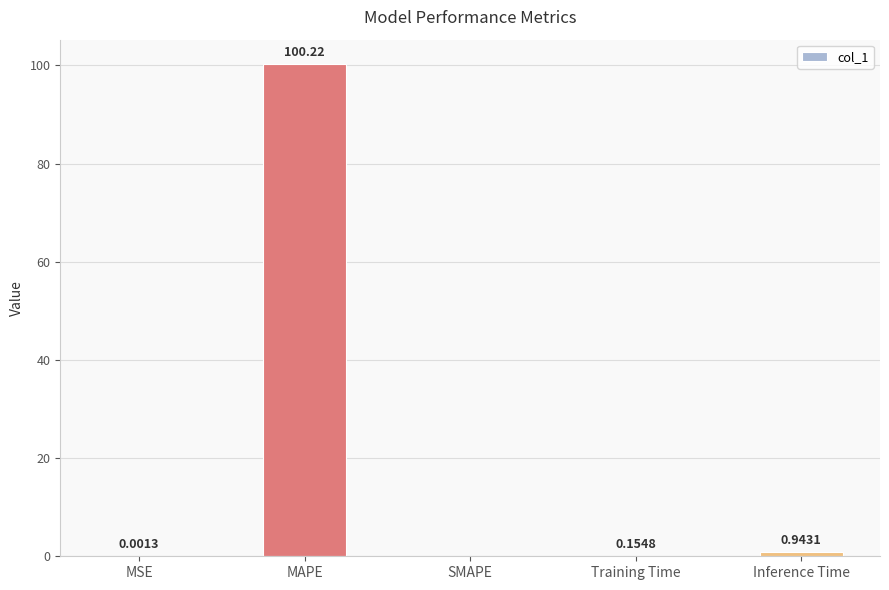

What is the sum of the values at Training Time and Inference Time?

1.1